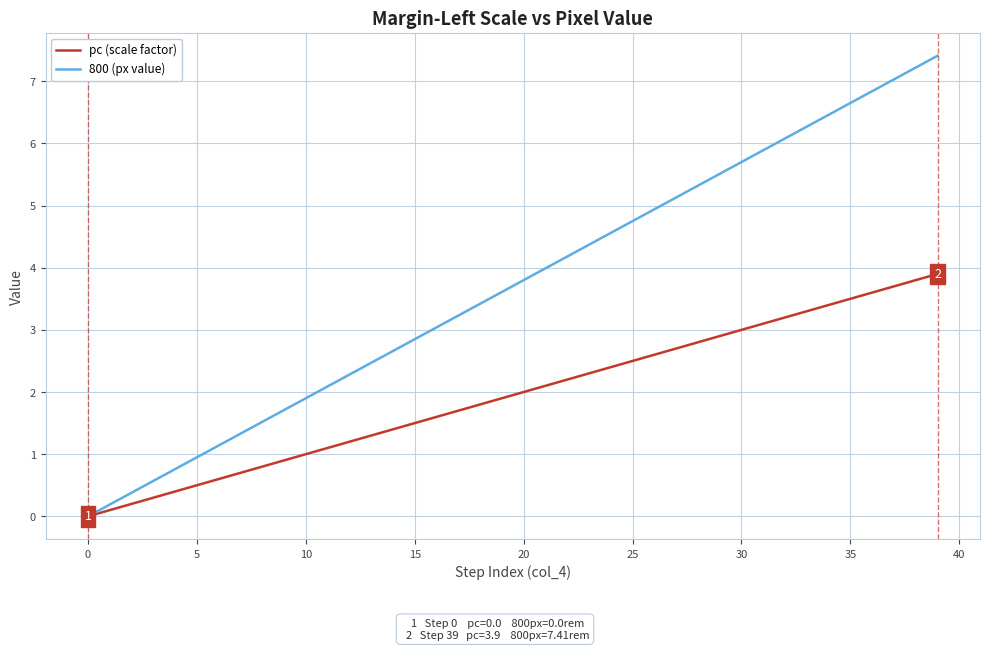

Which series has the largest total across all categories?

800 (px value)